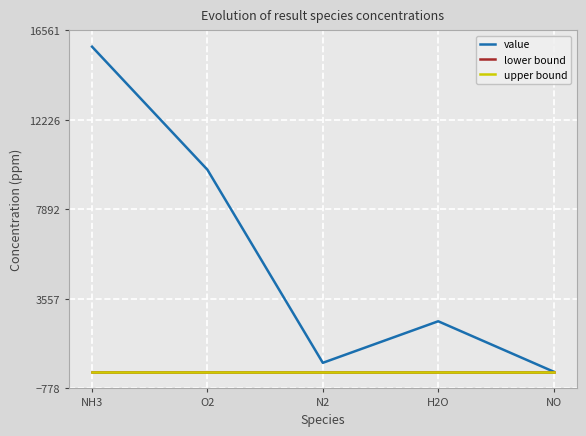

Does the chart display data point markers on the line(s)?

No